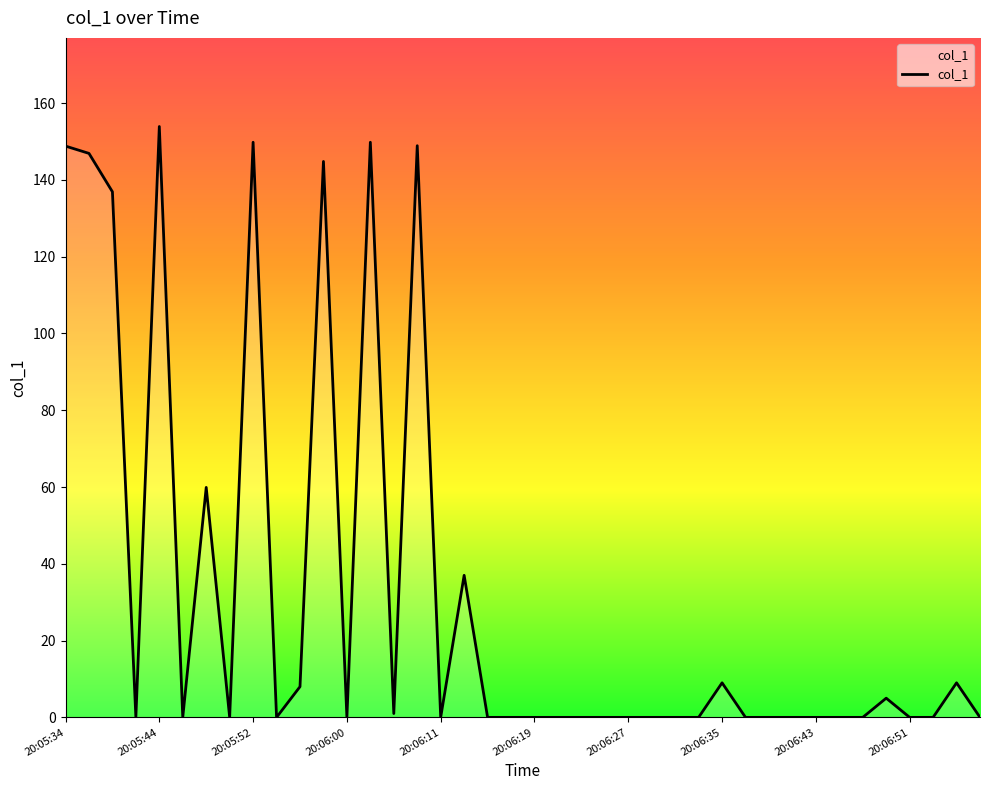

What is the difference between the maximum and minimum values?

153.9